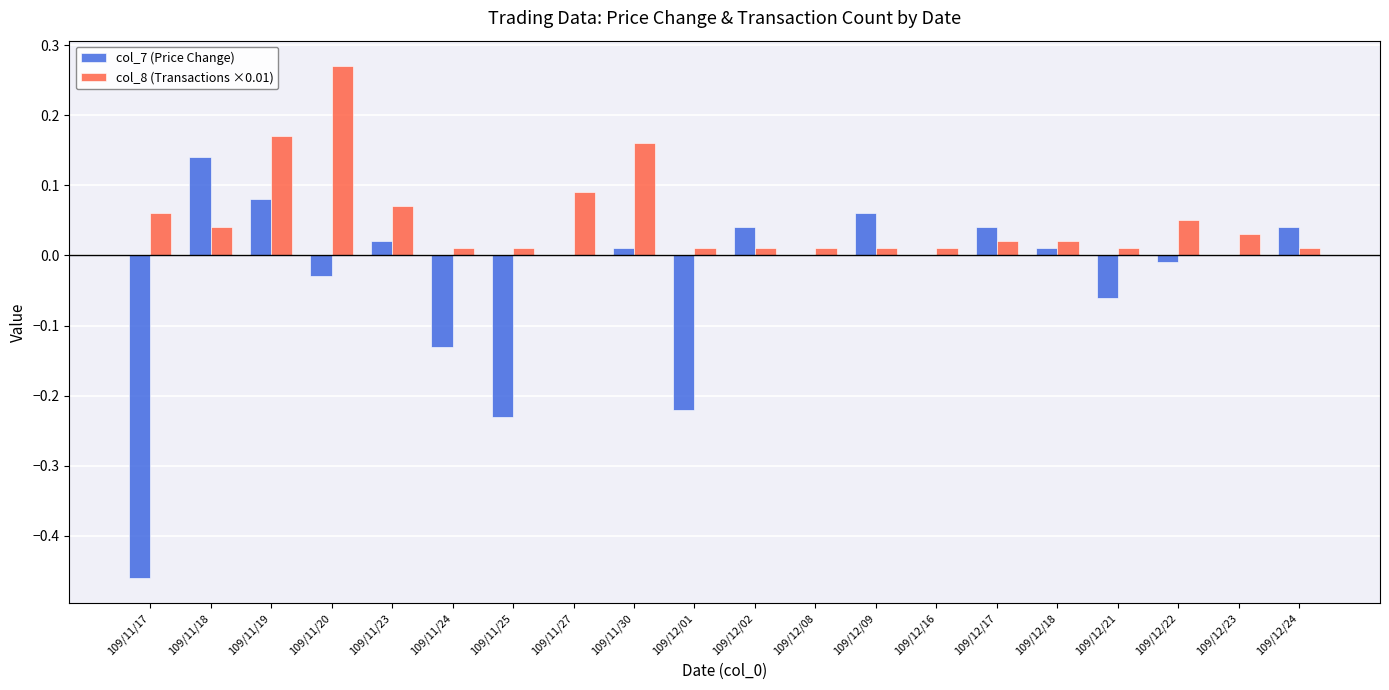

Which series has the largest total across all categories?

col_8 (Transactions ×0.01)